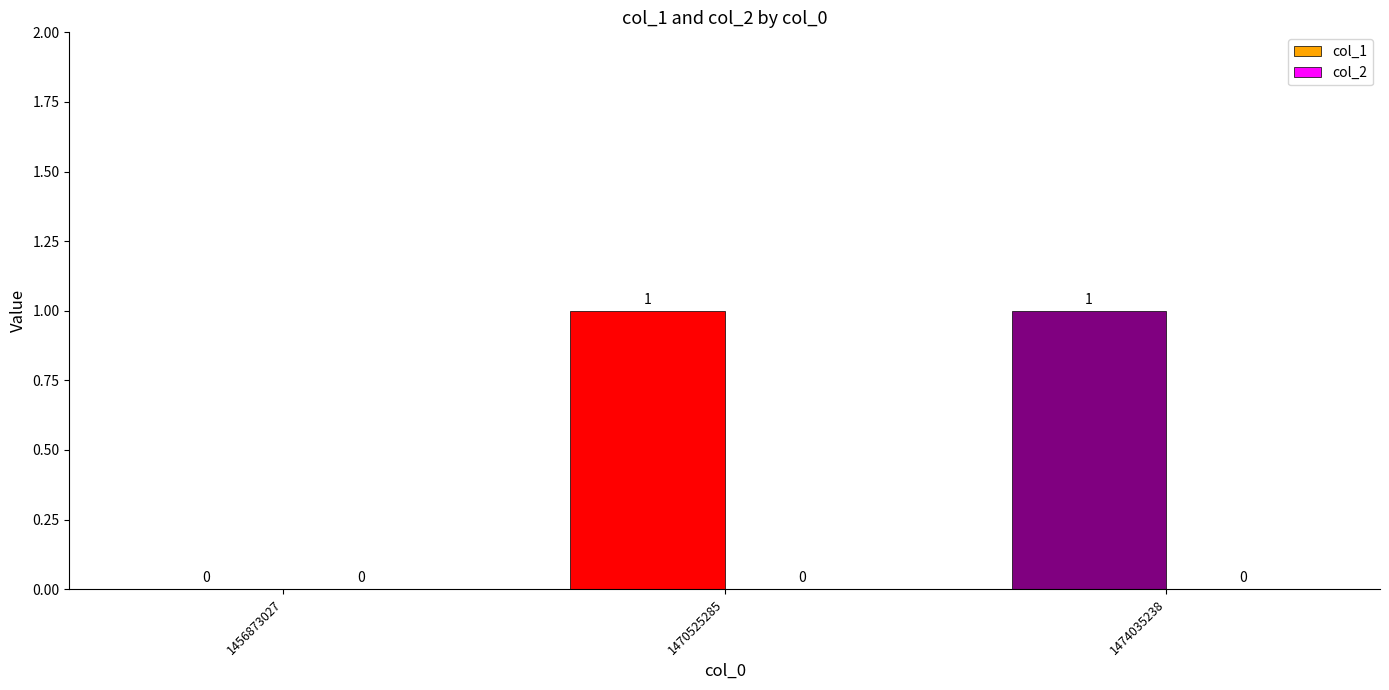

The chart shows a value of 1 at 1470525285. True or false?

True